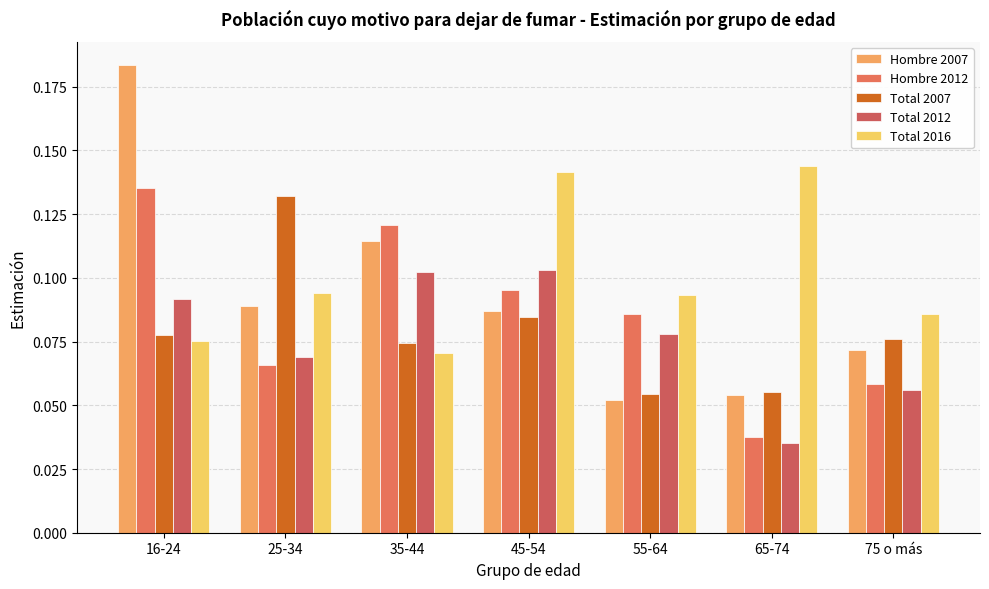

Where is Total 2007 nearest to the value 0?

55-64